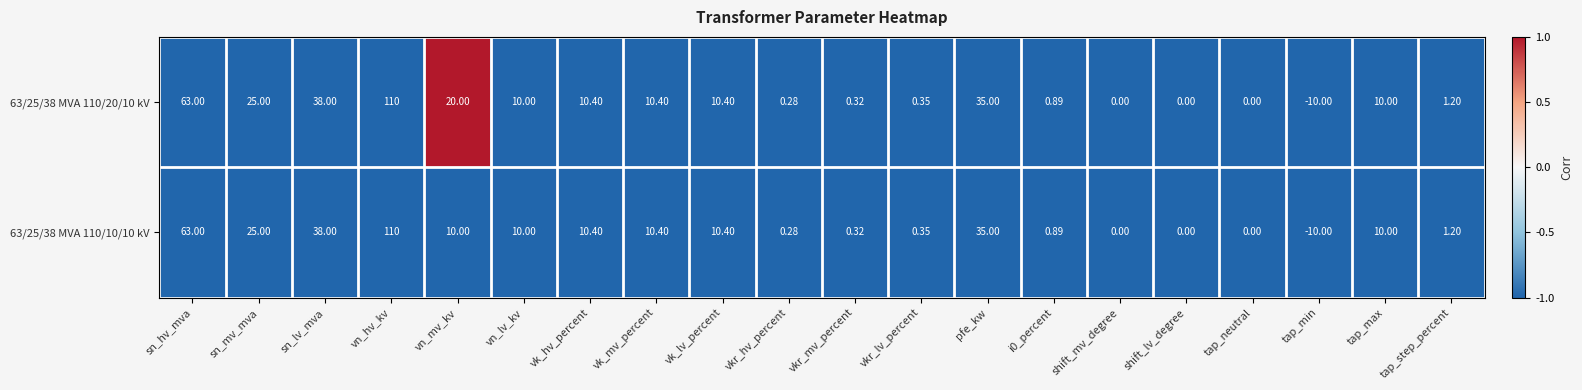

How many data points does each series have?

20